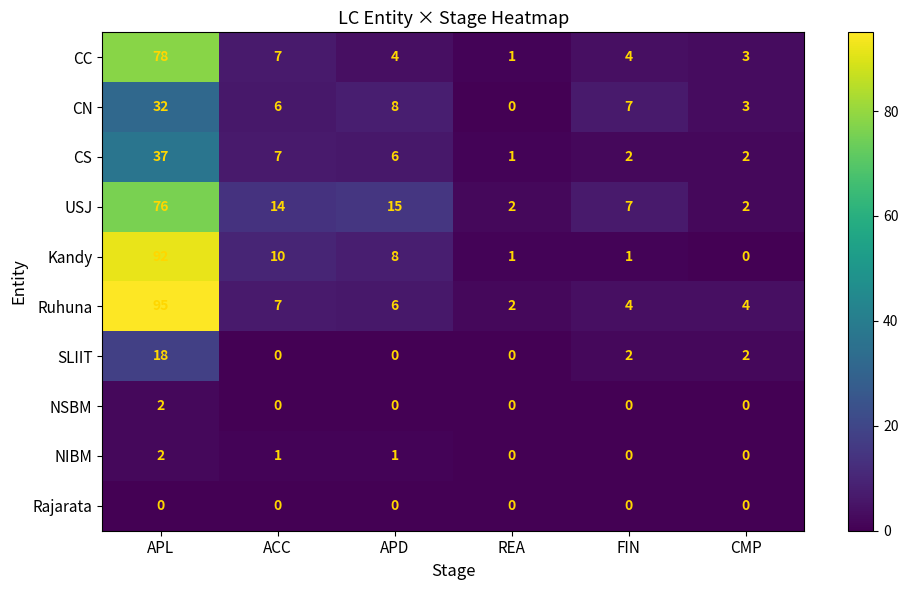

What is the sum of all NIBM values?

4